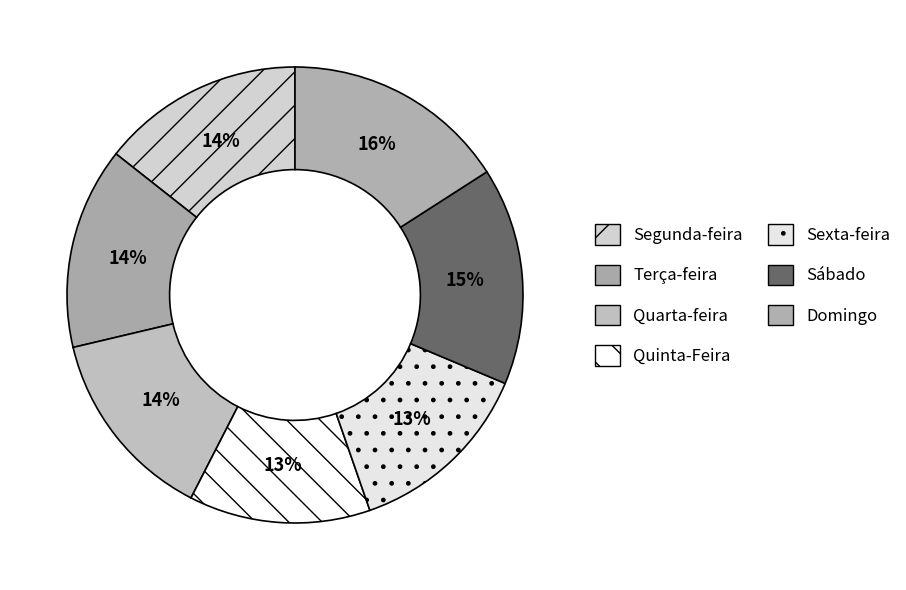

How many slices are in this pie chart?

7